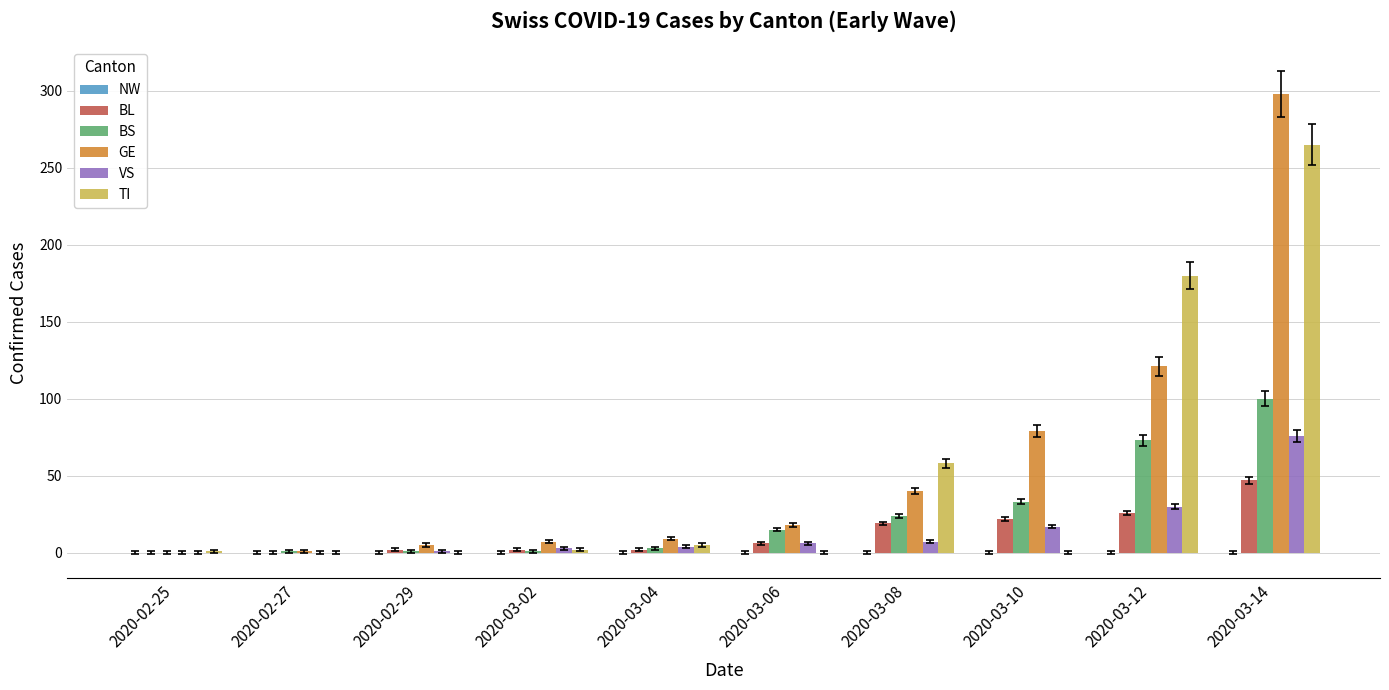

Is it true that TI equals 265 at 2020-03-14?

True